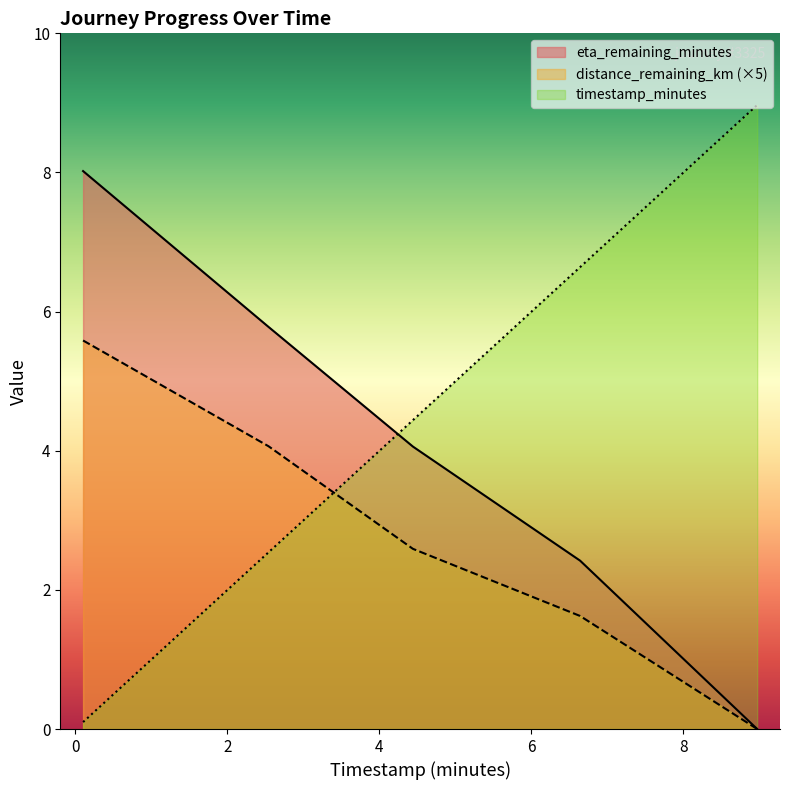

Reading left to right, list all the values displayed in this chart.

timestamp_minutes: 0.1=0.1	2.54=2.5	4.44=4.4	6.64=6.6	8.97=9.0
distance_remaining_km: 0.1=5.6	2.54=4.1	4.44=2.6	6.64=1.6	8.97=0.0
eta_remaining_minutes: 0.1=8.0	2.54=5.8	4.44=4.1	6.64=2.4	8.97=0.0